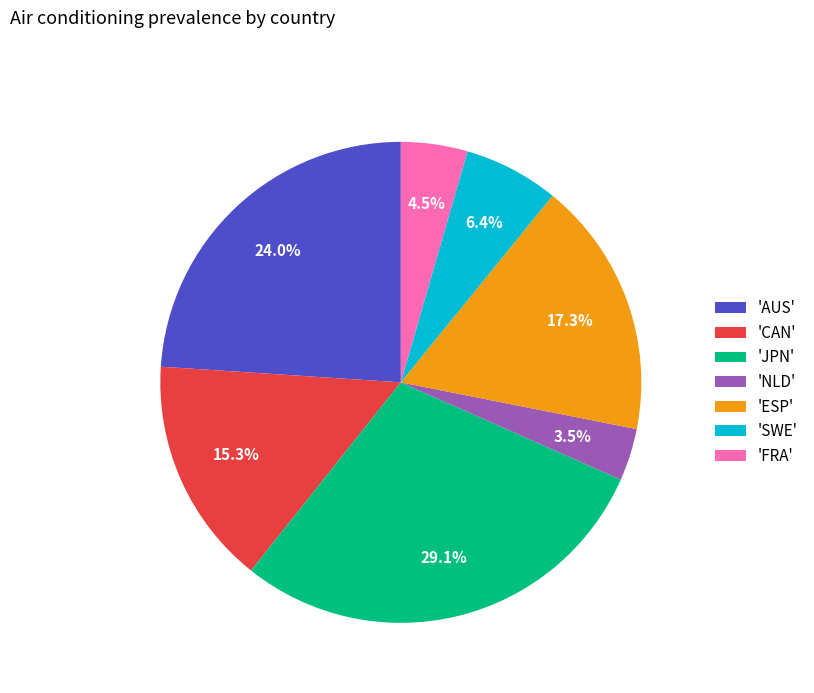

Which slice is the largest?

'JPN'